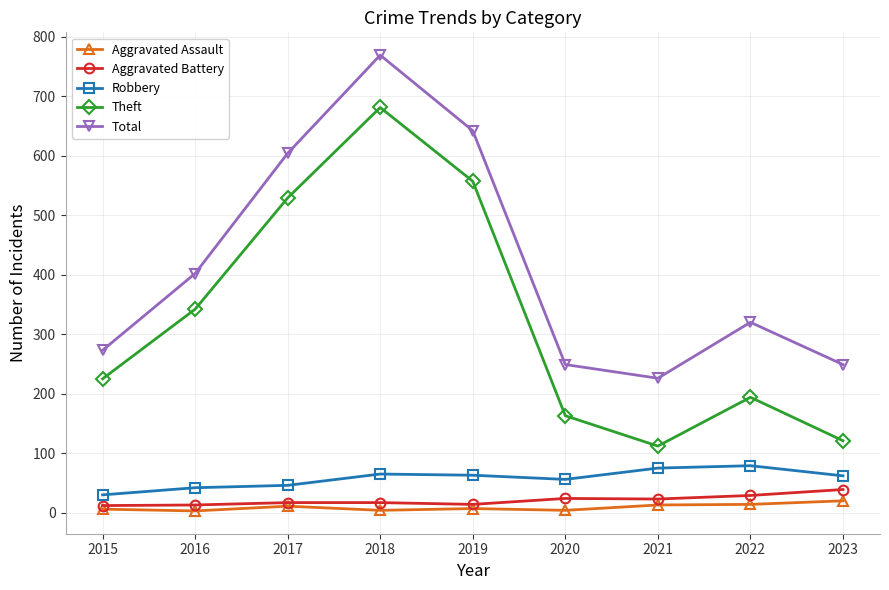

True or false: Aggravated Battery has a value of 29 at 2022.

True